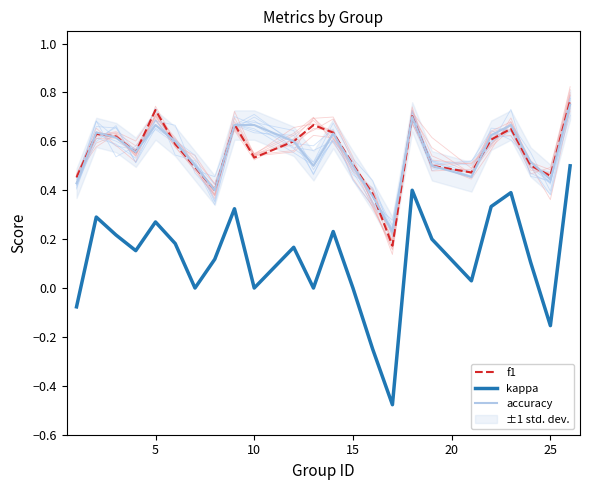

What is the lowest value of the accuracy series?

0.2